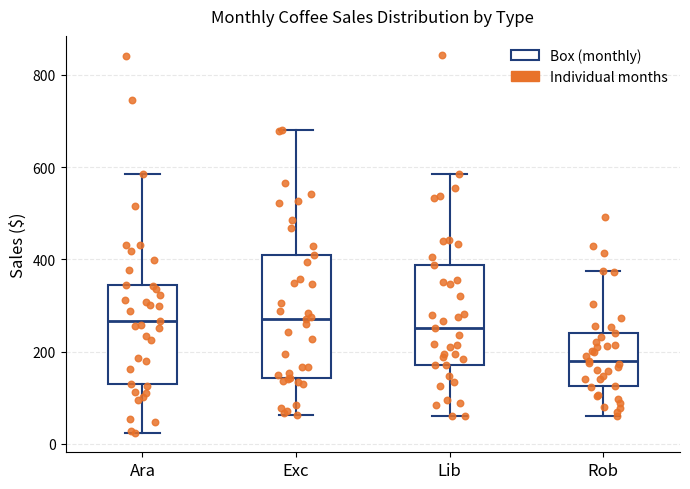

Reading left to right, read every box against the y-axis: the position of its median line, the range the box covers, and the ends of its whiskers. The values are not printed on the chart, so give them approximately, as read against the axis.

Ara: median 260, box 140 to 340, whiskers 20 to 580
Exc: median 280, box 140 to 400, whiskers 60 to 680
Lib: median 260, box 180 to 380, whiskers 60 to 580
Rob: median 180, box 120 to 240, whiskers 60 to 380